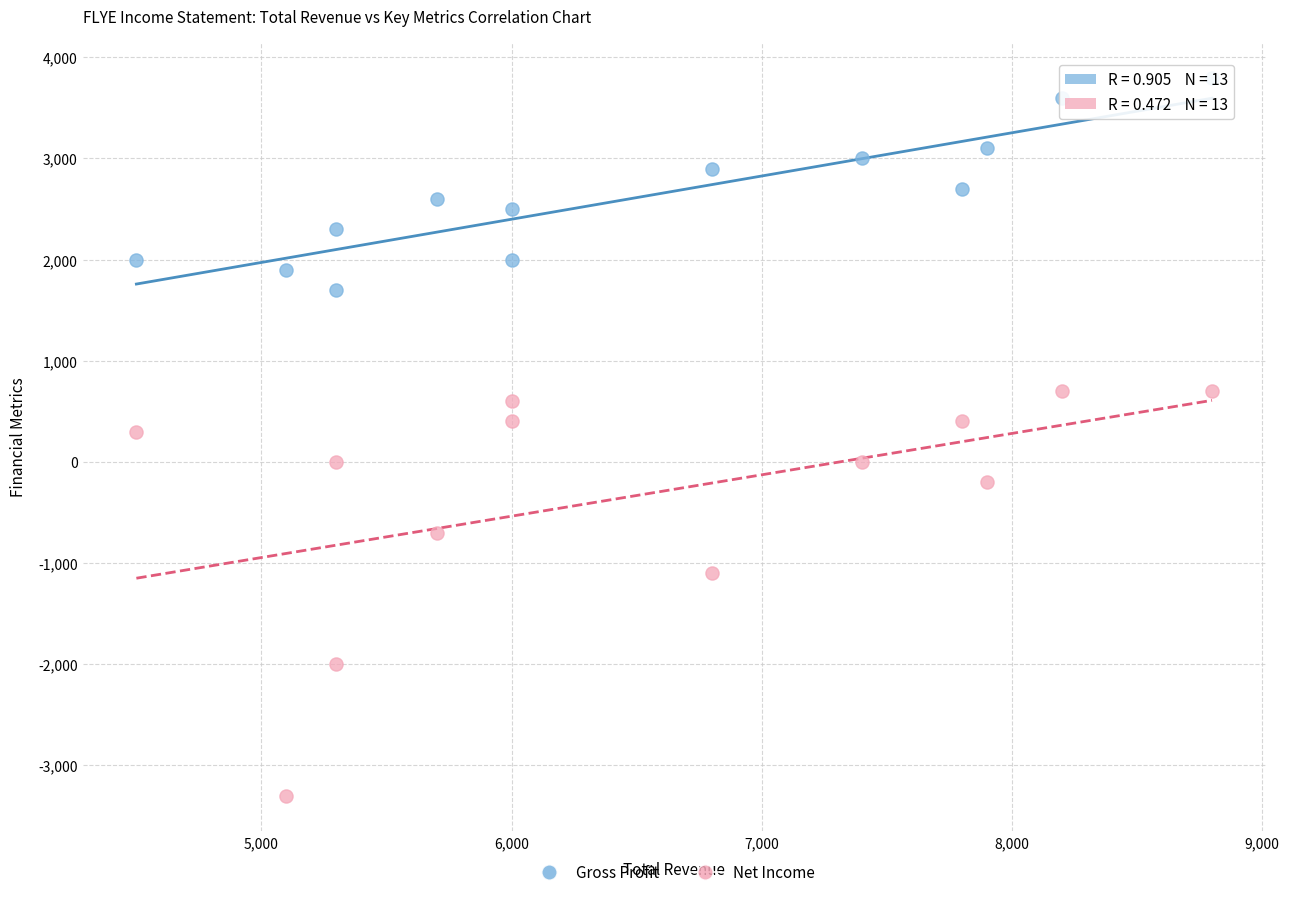

Which series reaches the maximum Y coordinate?

Gross Profit